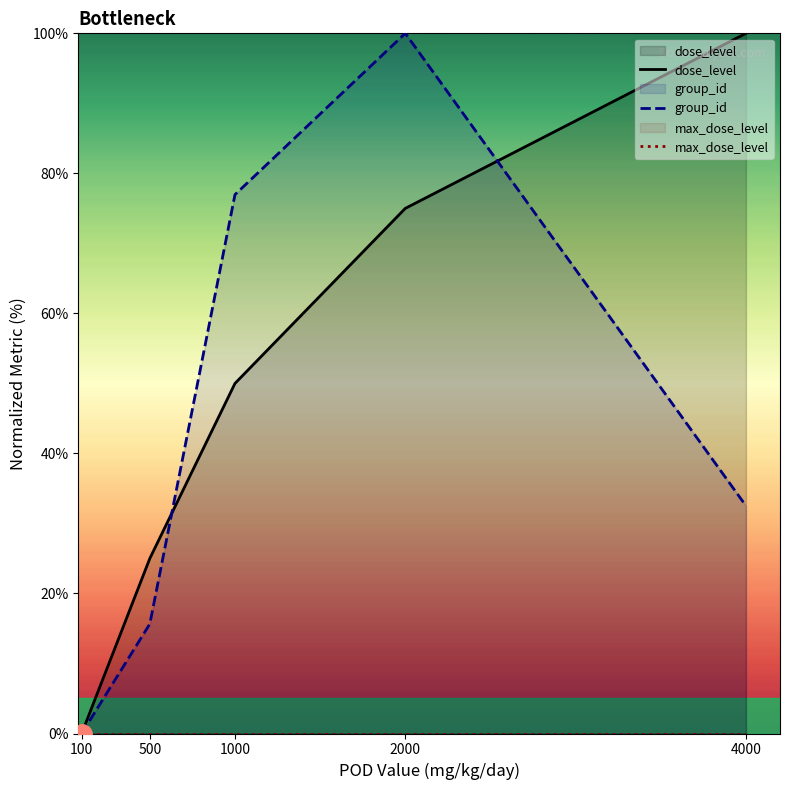

The value of max_dose_level at 2000 is 0.0. True or false?

True